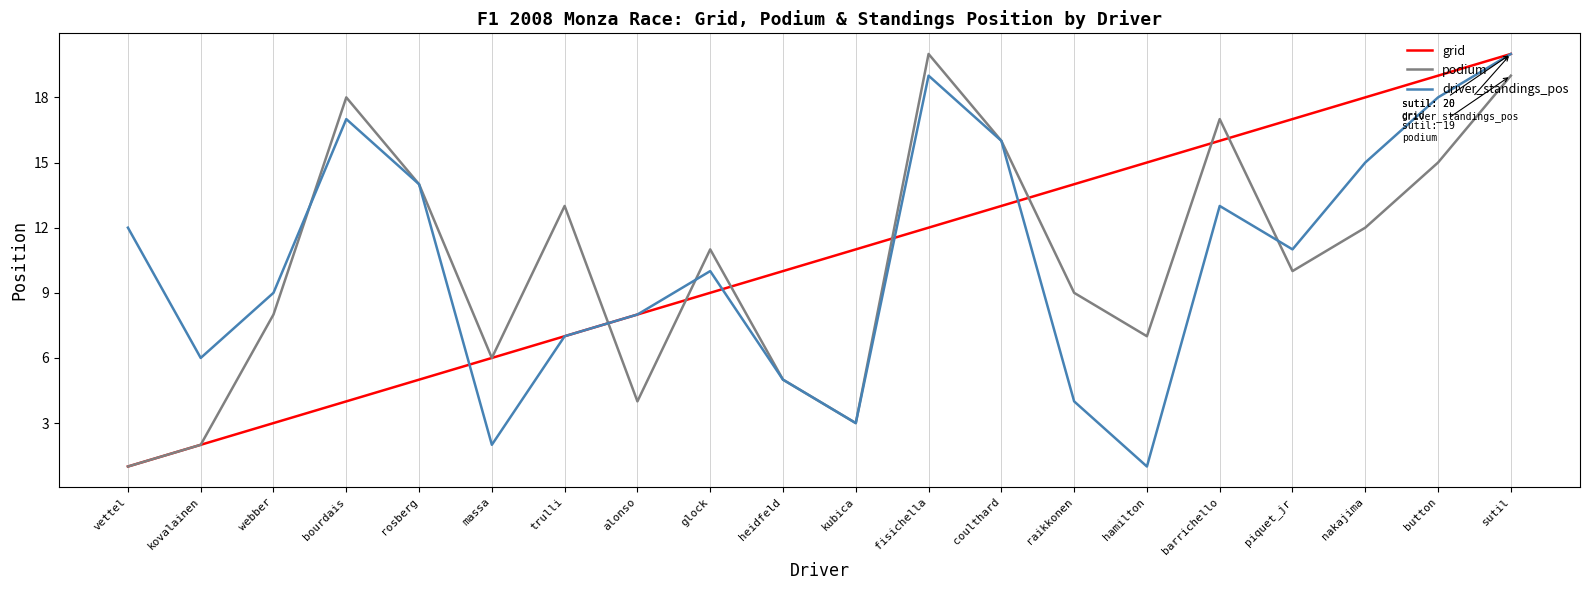

True or false: driver_standings_pos has more than 0 points higher than both neighbors.

True